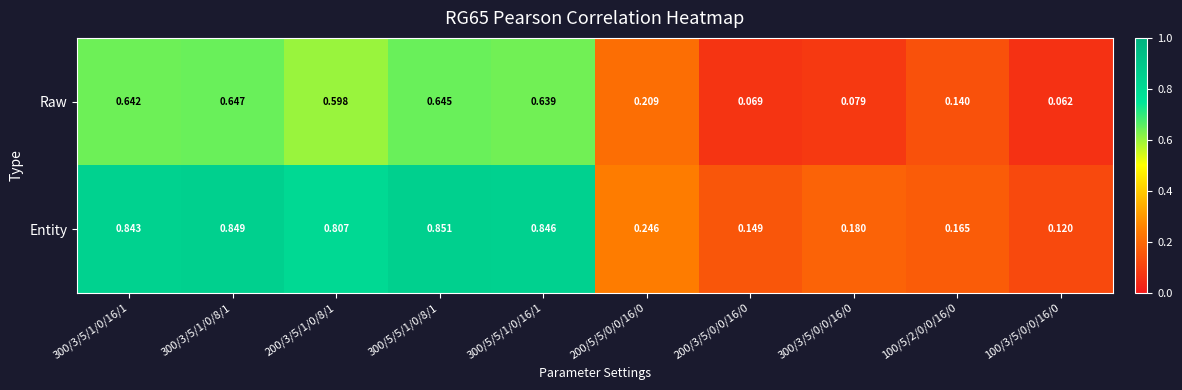

Between 300/3/5/1/0/8/1 and 200/5/5/0/0/16/0, which series saw the biggest shift?

Entity